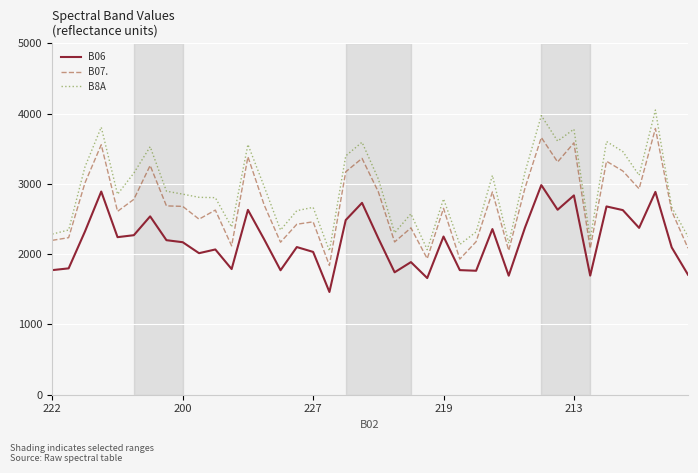

List the series in order of their overall mean, lowest first.

B06, B07., B8A